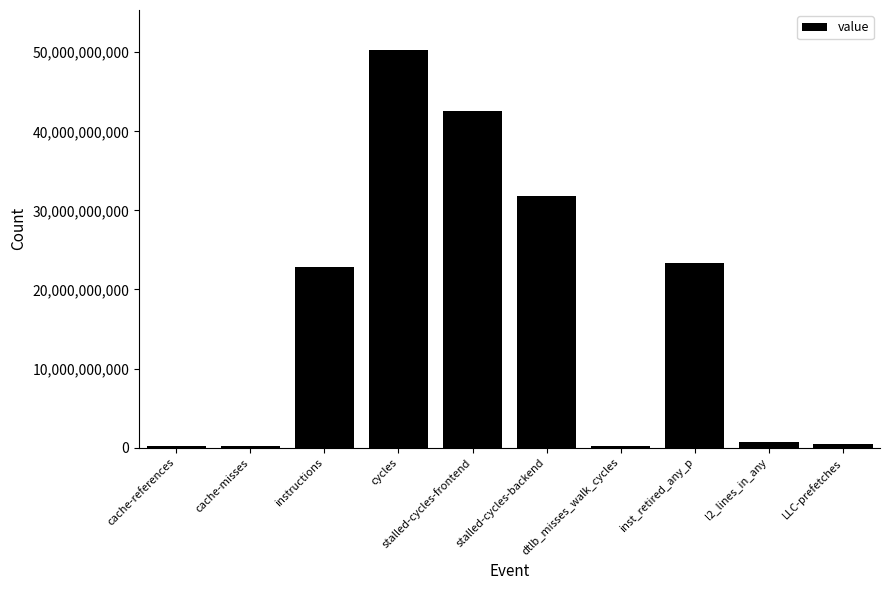

Are the bars grouped side by side (vs. stacked)?

No